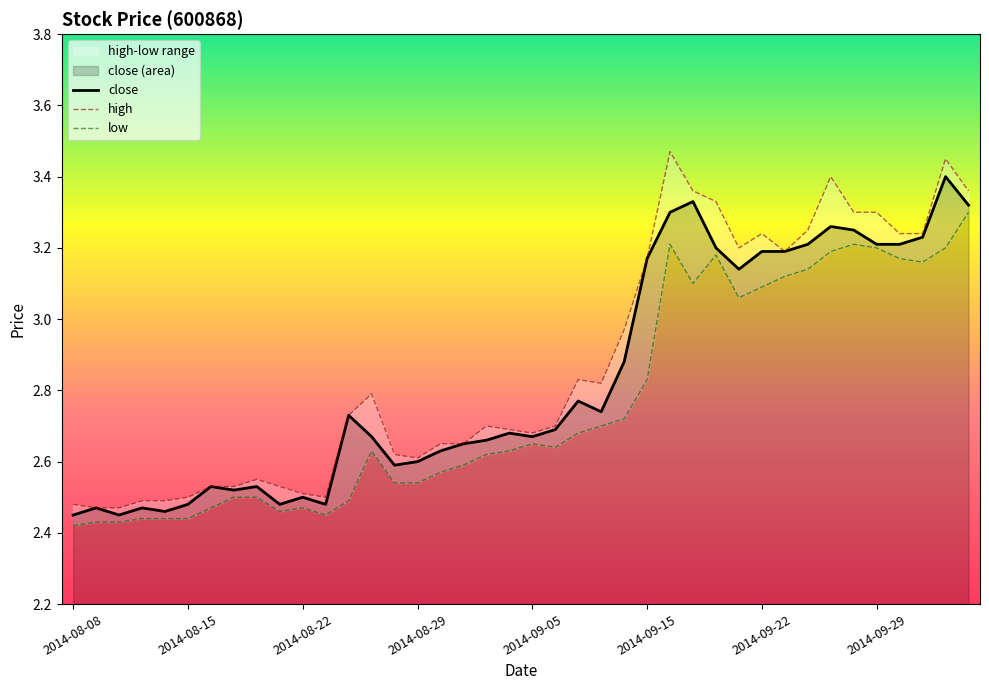

What is the average value of the high series?

2.9